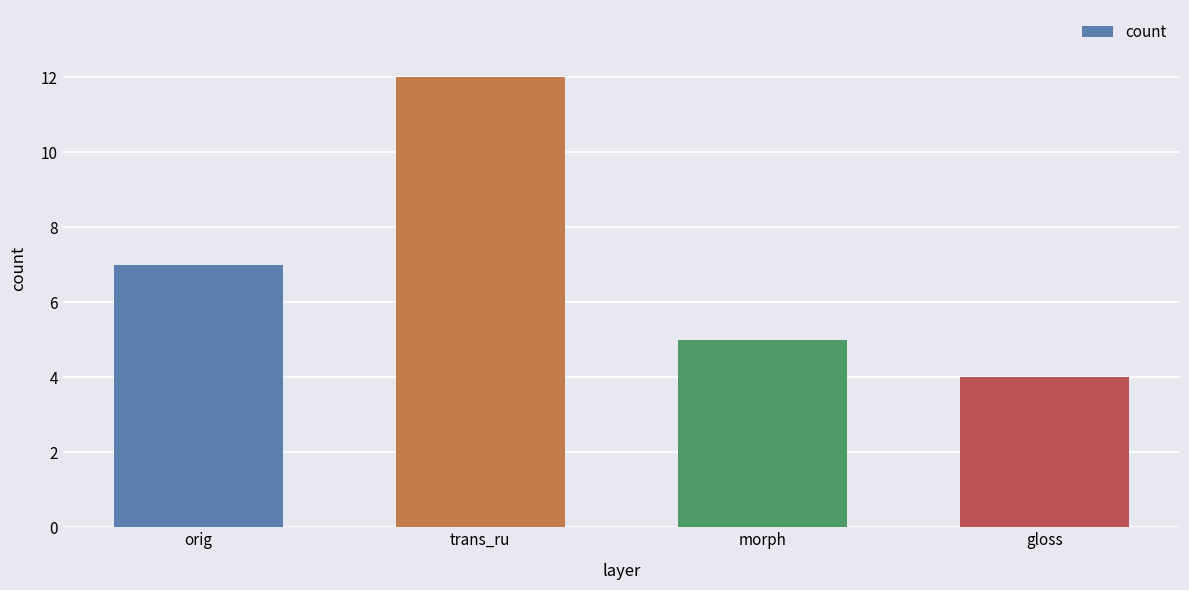

What is the label of the 2nd bar from the left?

trans_ru